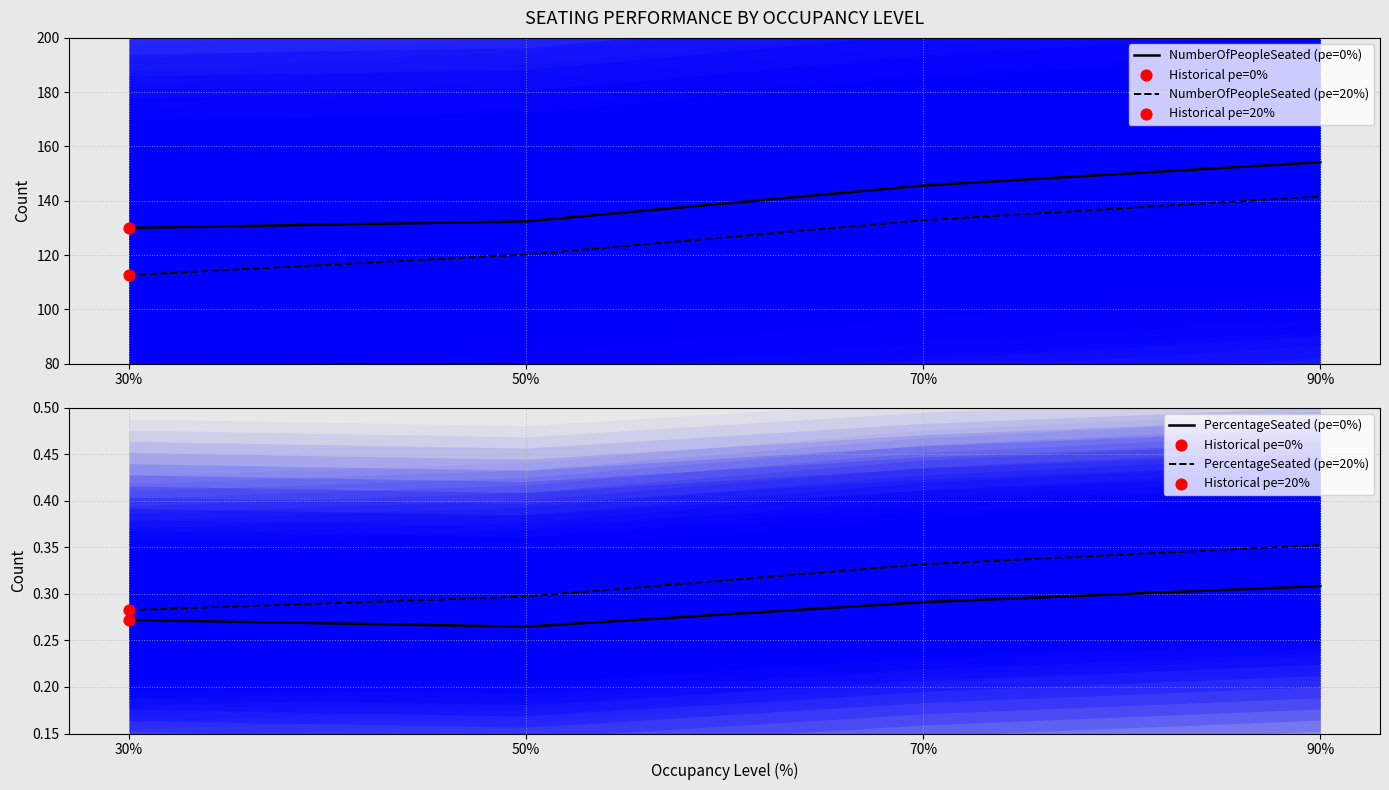

What is the total value across all series at 50%?

253.2